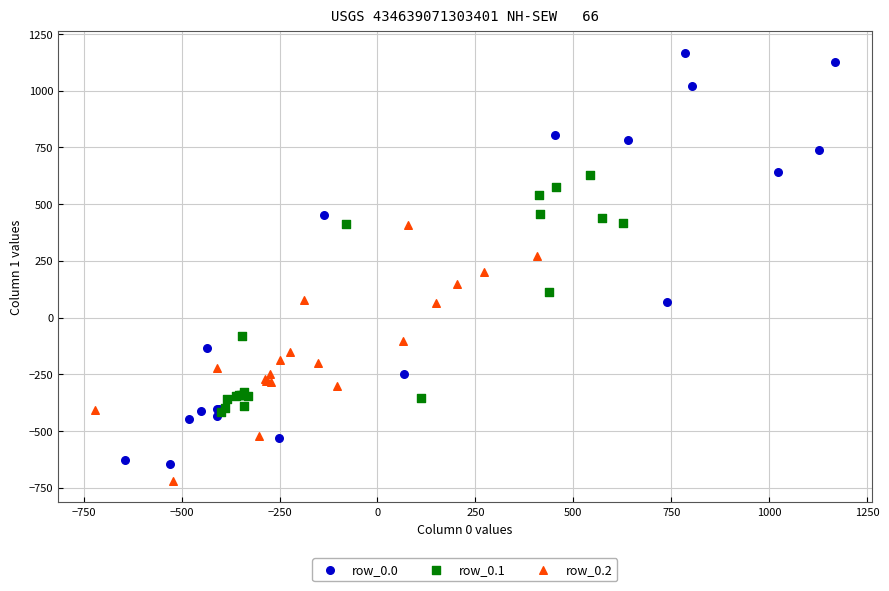

Which series reaches the maximum Y coordinate?

row_0.0